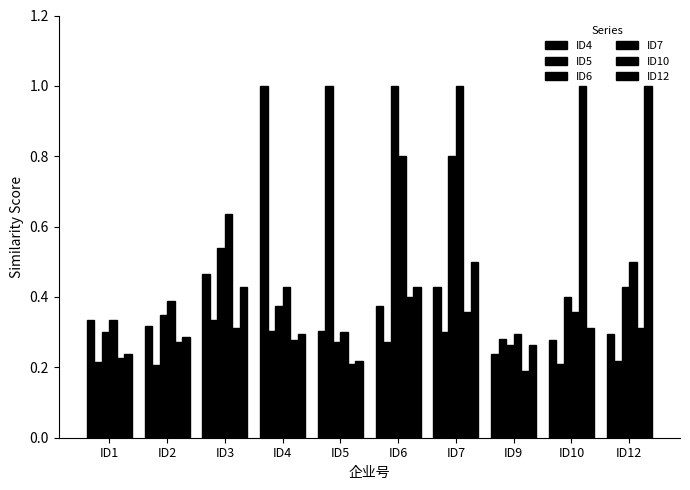

Does the chart contain any negative values?

No